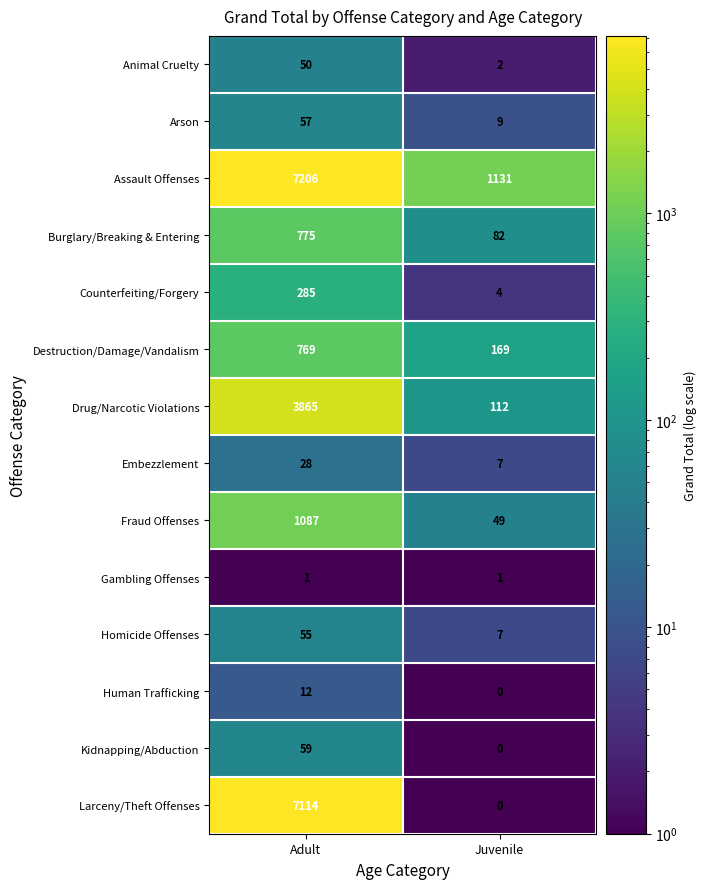

Which series has the largest total across all categories?

Assault Offenses